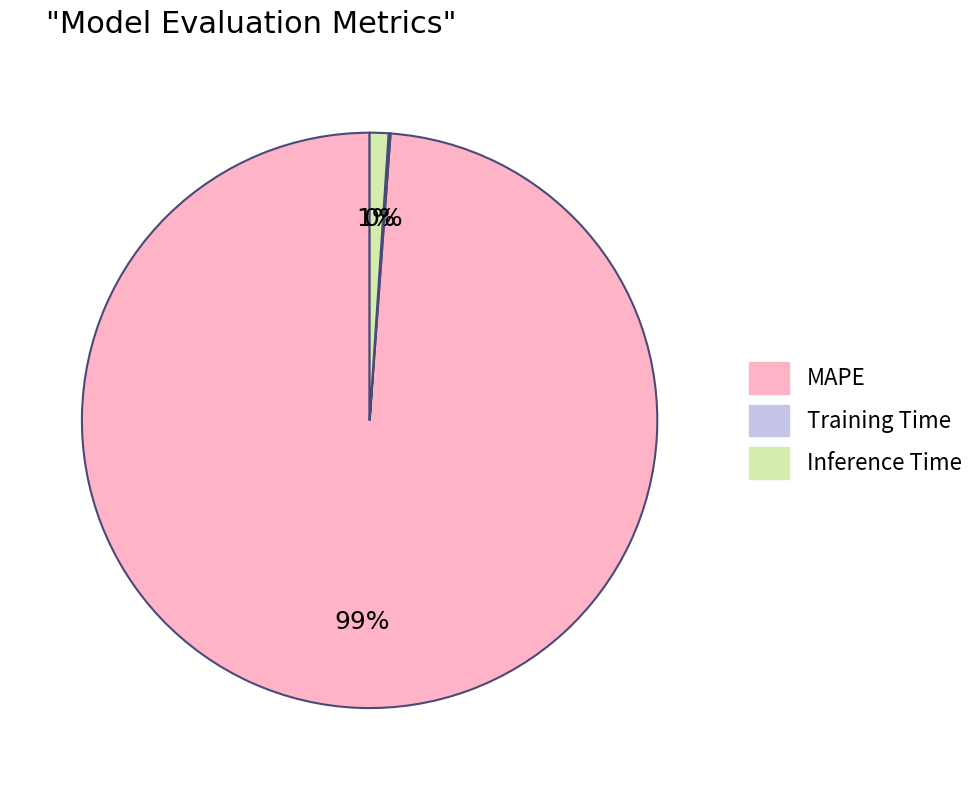

Do Inference Time and MAPE together represent more than half of the pie?

Yes